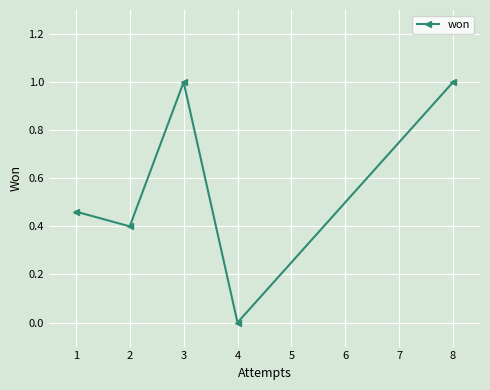

What is the maximum value shown in the chart?

1.0